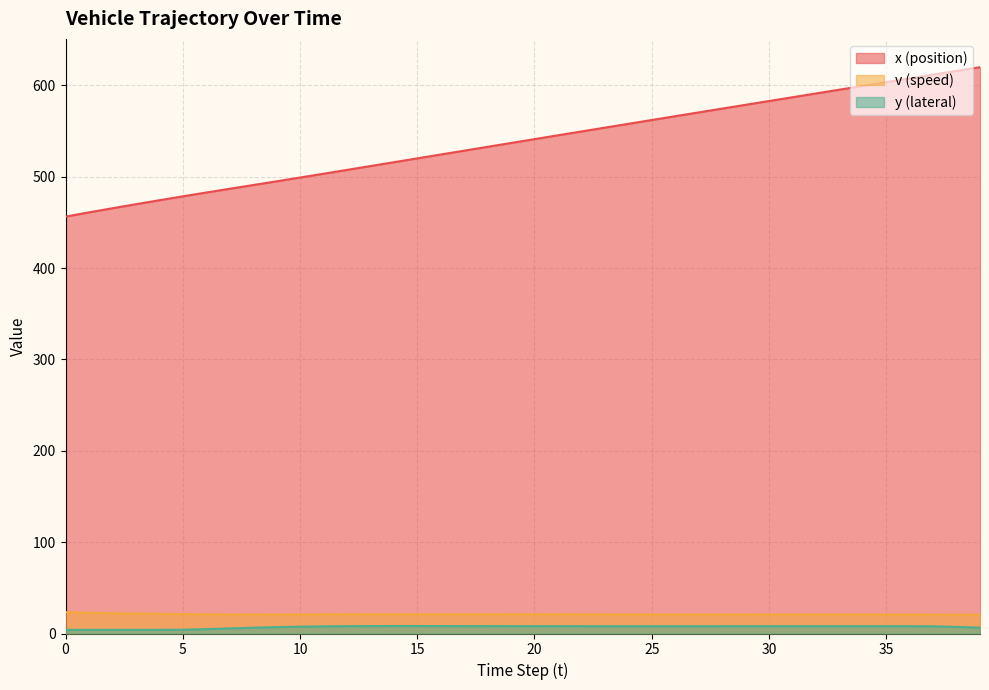

How many distinct data groups are displayed?

3